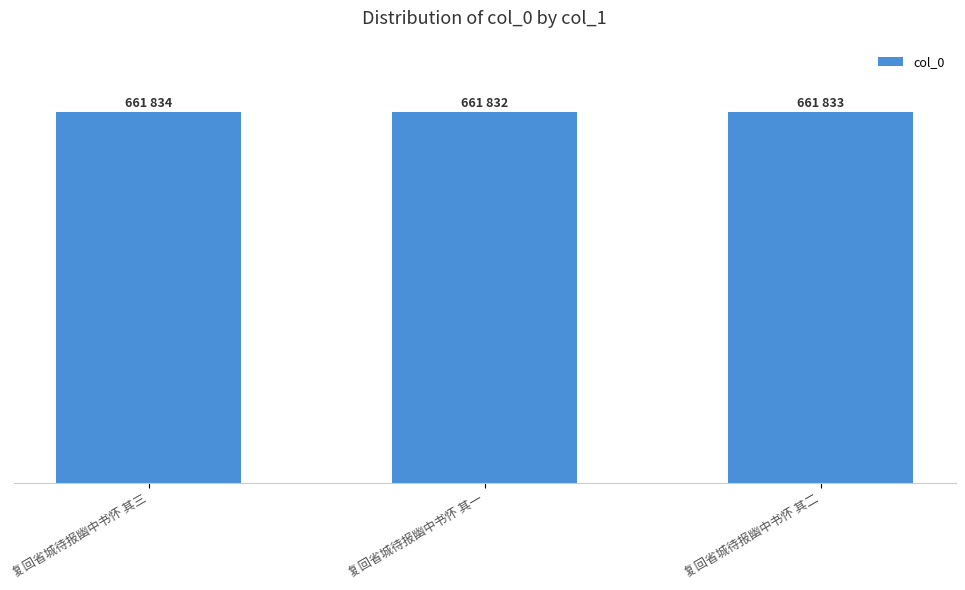

Is it true that the value at 复回省城待报幽中书怀 其二 is 661833?

True